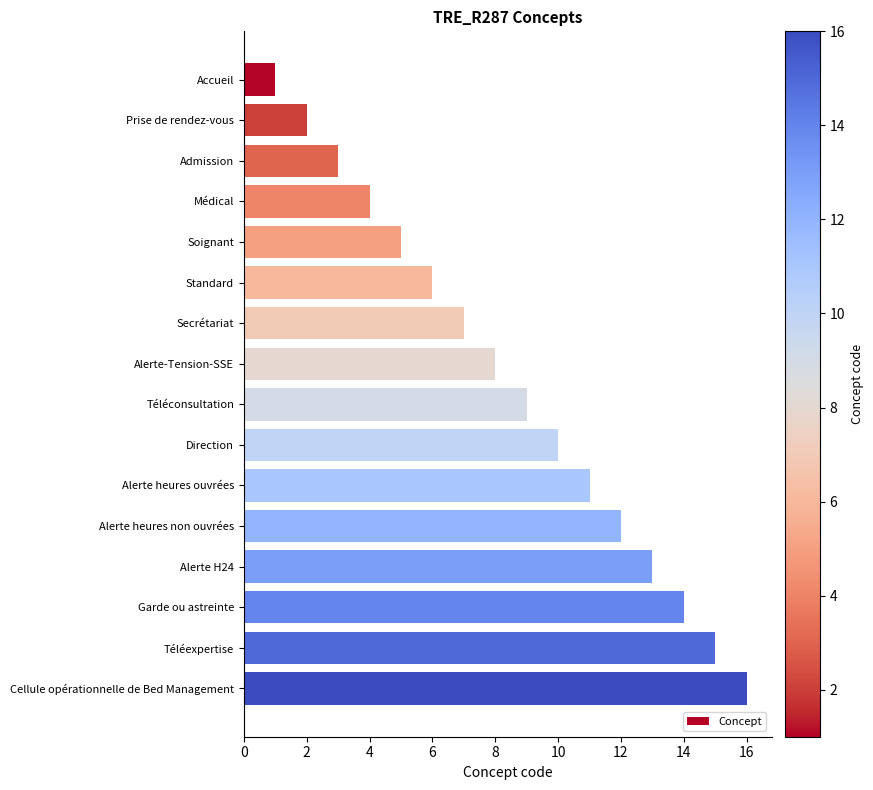

How many bars are there in total?

16